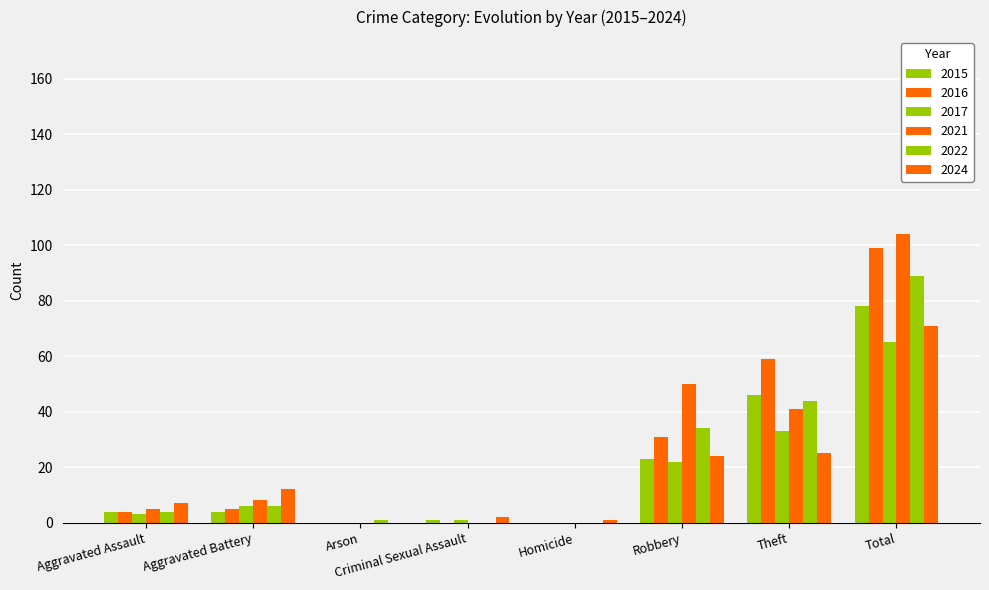

Are the bars horizontal?

No